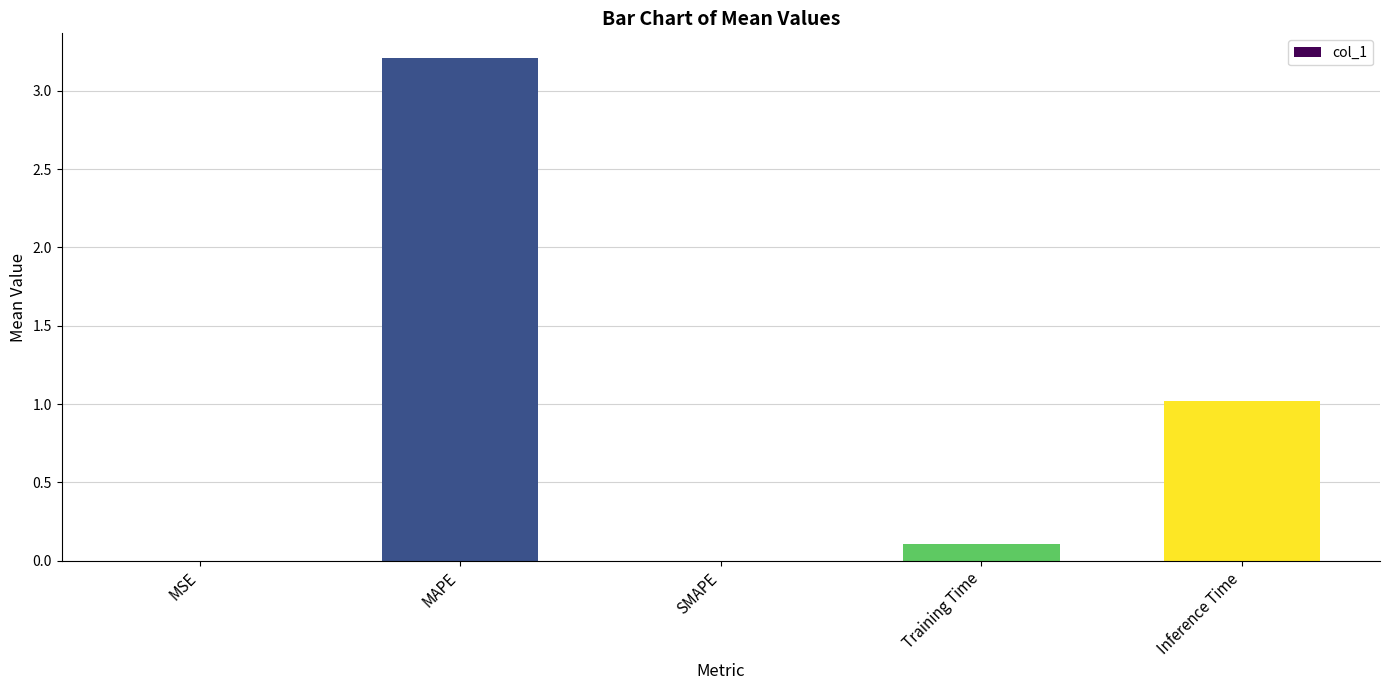

Are the bars horizontal?

No